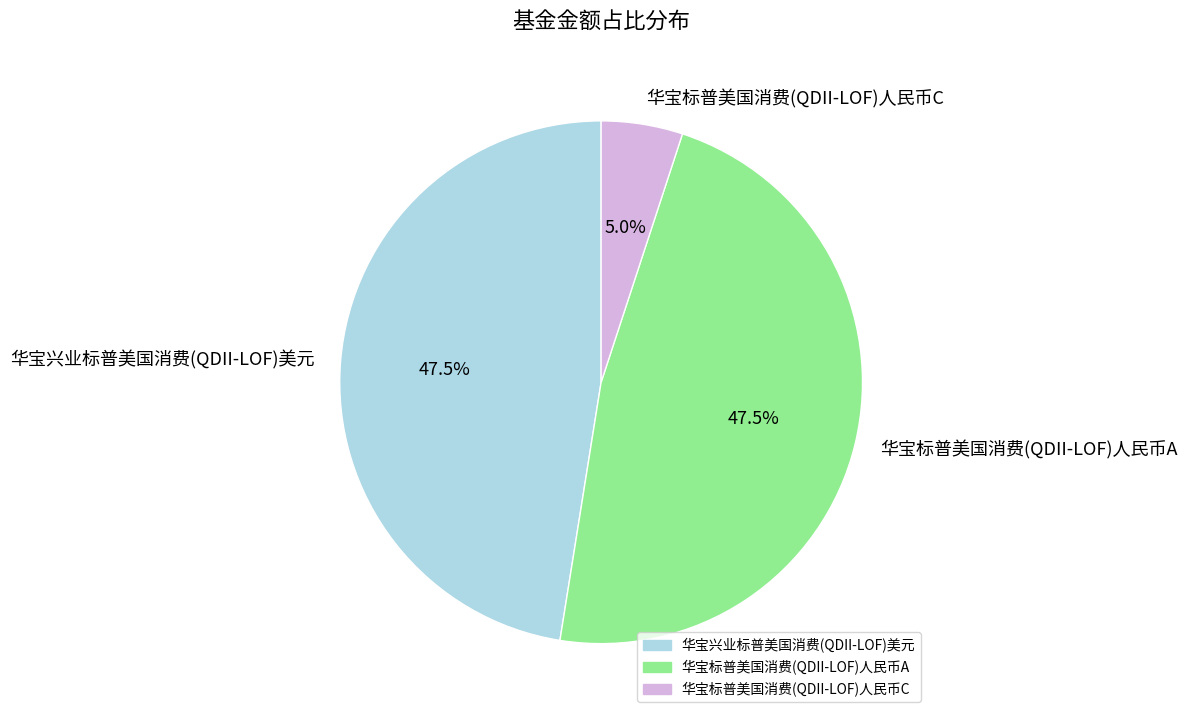

What is the smallest slice in the pie chart?

华宝标普美国消费(QDII-LOF)人民币C